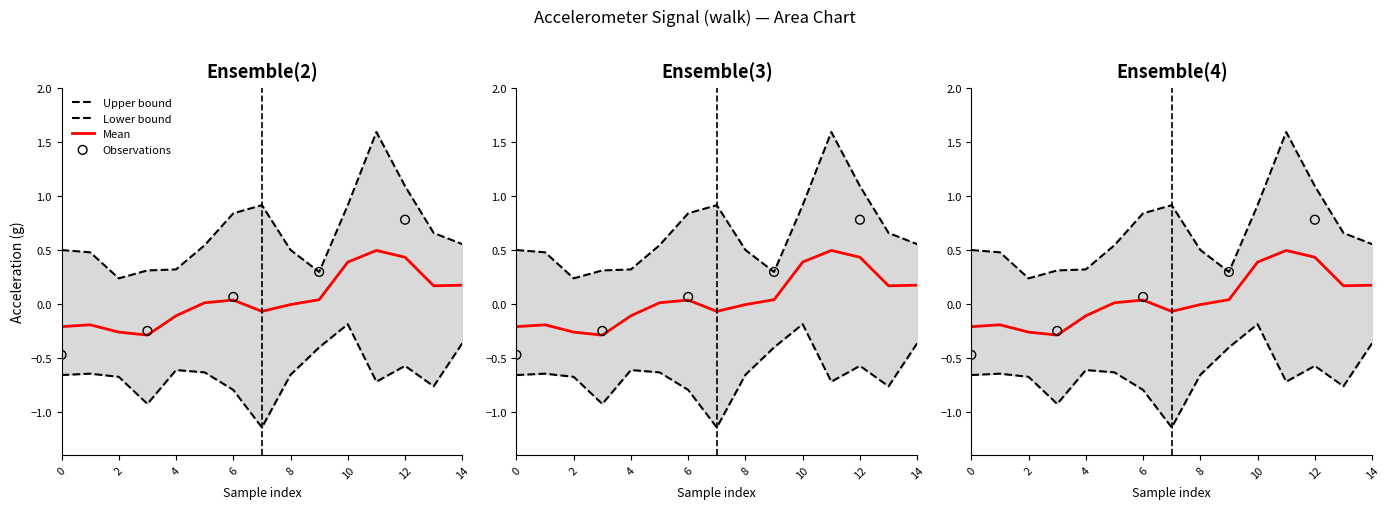

What is the total value across all series at 5?

-0.1